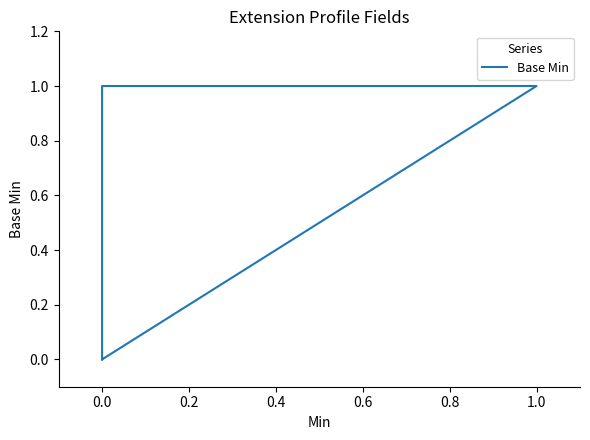

What position from the right is 0.0?

5